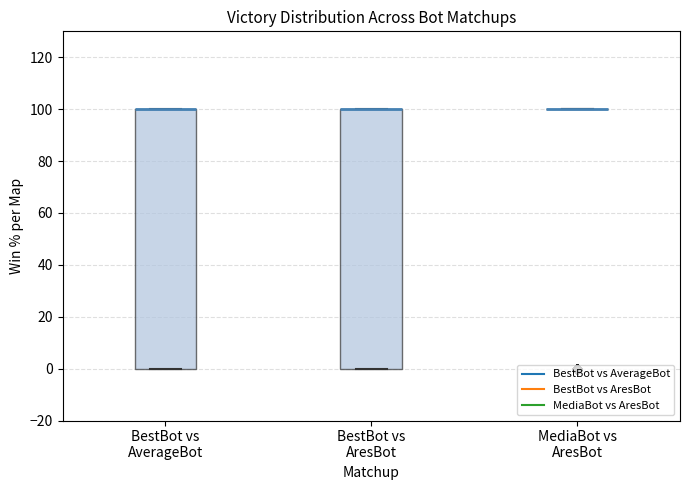

Reading left to right, read every box against the y-axis: the position of its median line, the range the box covers, and the ends of its whiskers. The values are not printed on the chart, so give them approximately, as read against the axis.

BestBot vs AverageBot: median 100 (drawn on the box's upper edge), box 0 to 100, whiskers 0 to 100
BestBot vs AresBot: median 100 (drawn on the box's upper edge), box 0 to 100, whiskers 0 to 100
MediaBot vs AresBot: box collapsed to a line at 100, whiskers 100 to 100